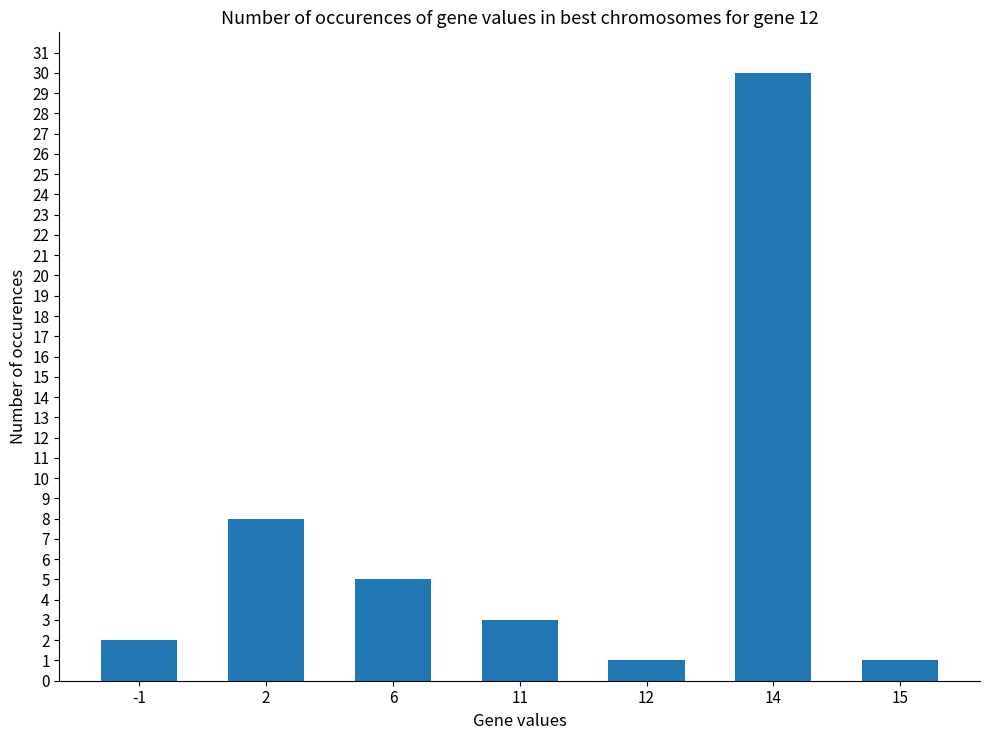

Reading left to right, transcribe all the data shown in this chart.

-1=2	2=8	6=5	11=3	12=1	14=30	15=1